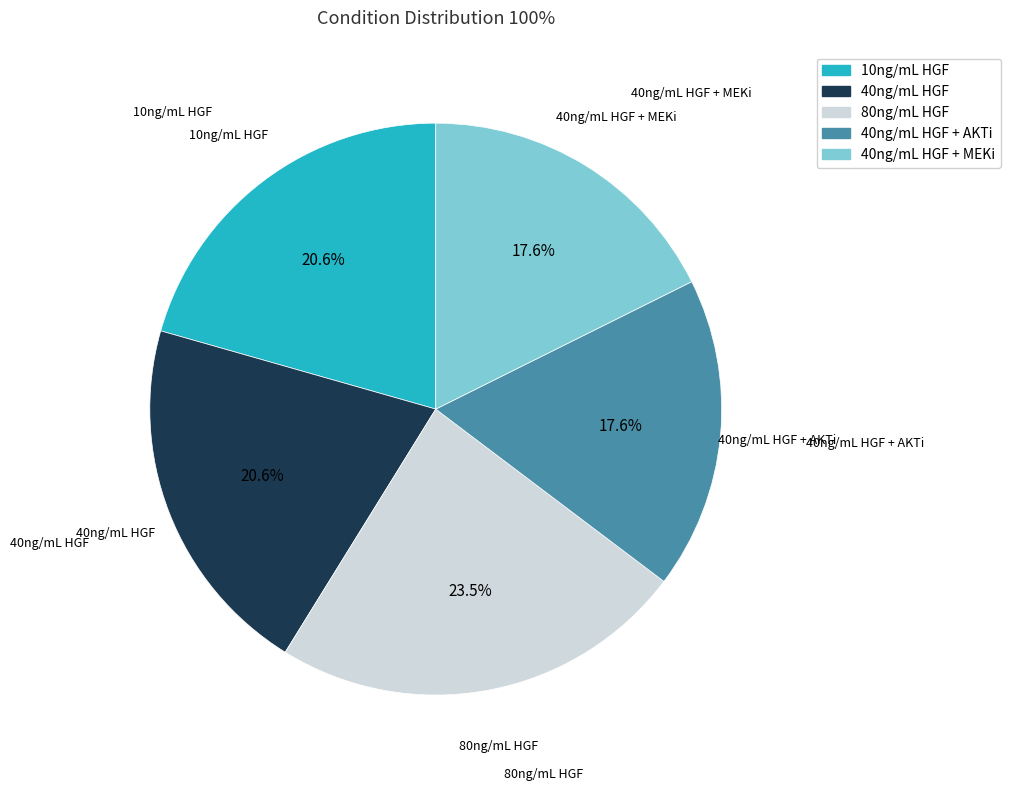

The 10ng/mL HGF slice represents 21% of the pie. True or false?

True